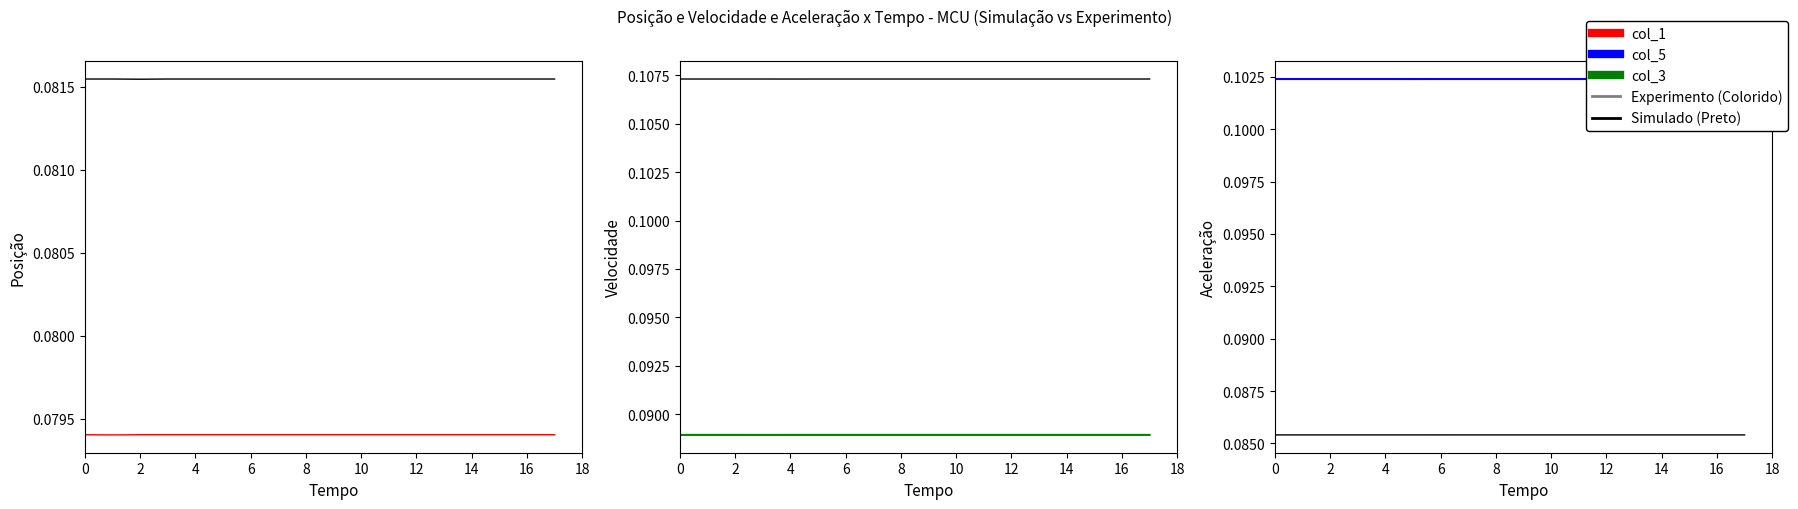

True or false: col_5 and col_2 intersect in this chart.

False